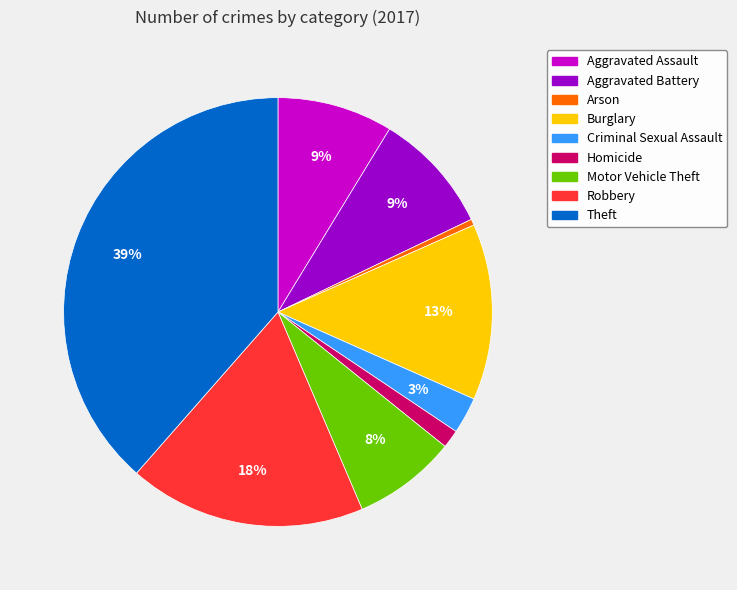

Does any single category account for the majority?

No